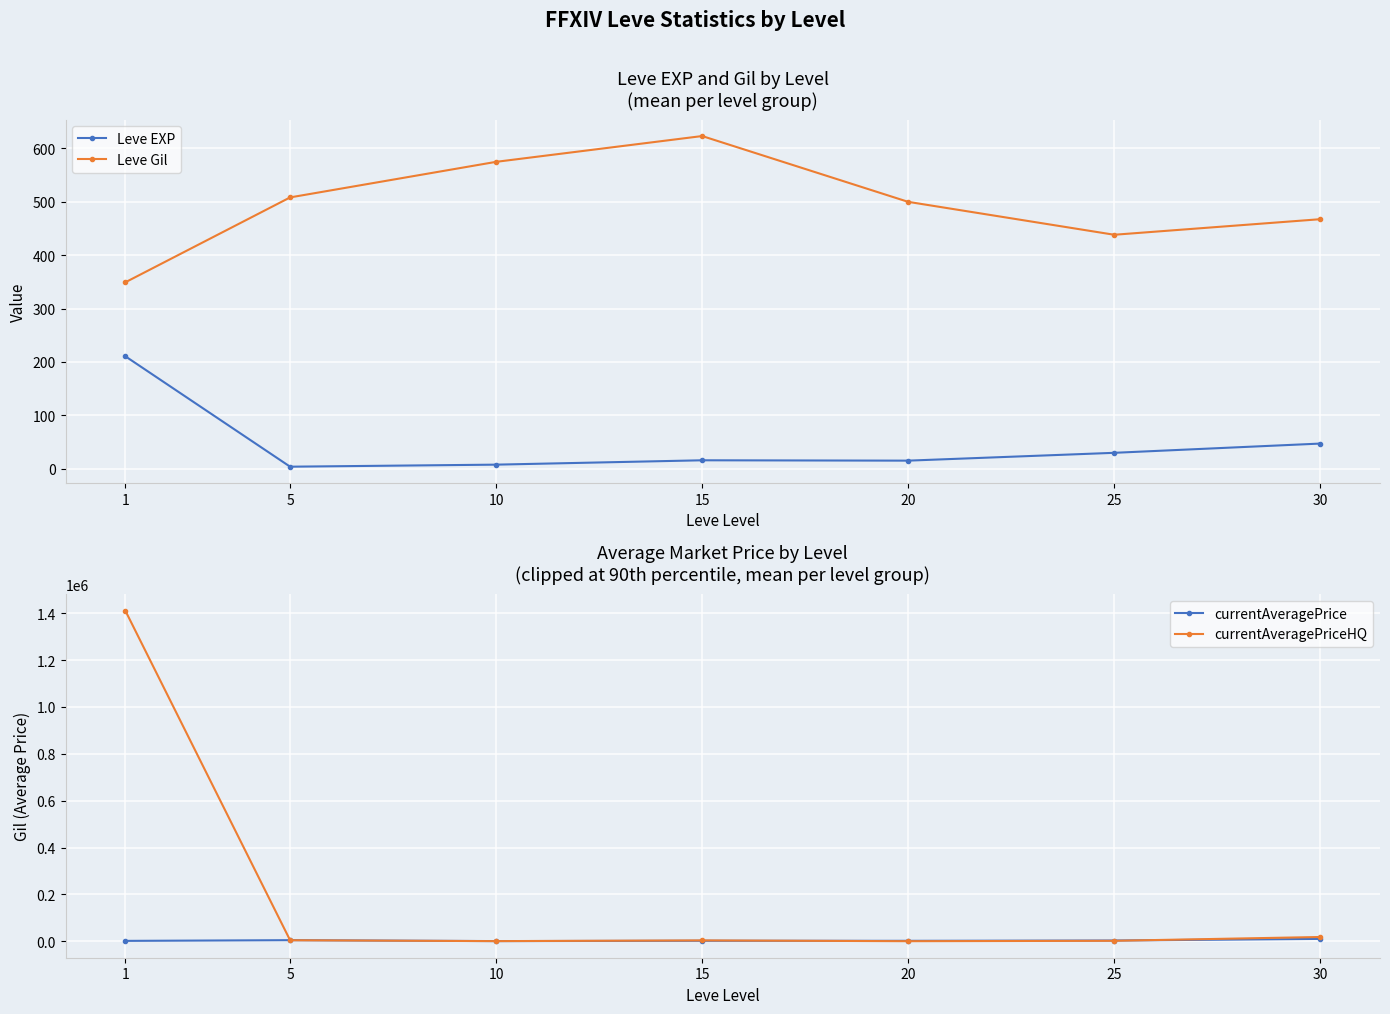

What is the value of the currentAveragePrice point at the 1st from the left?

1675.3